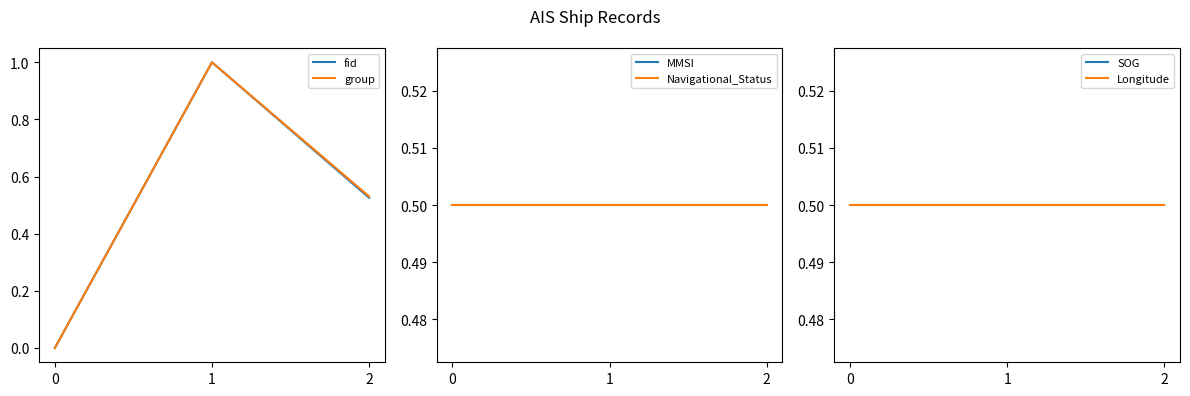

True or false: SOG has a value of 0.5 at 2.

True